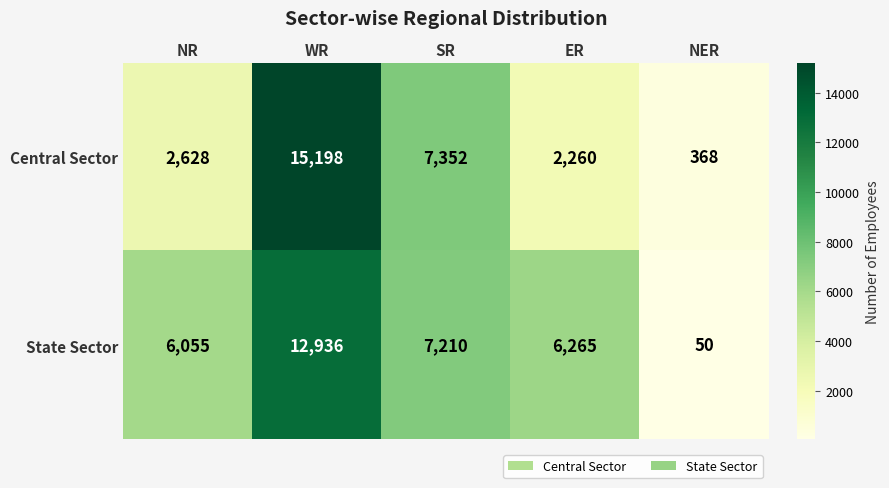

What is the difference between the State Sector values at ER and NR?

210